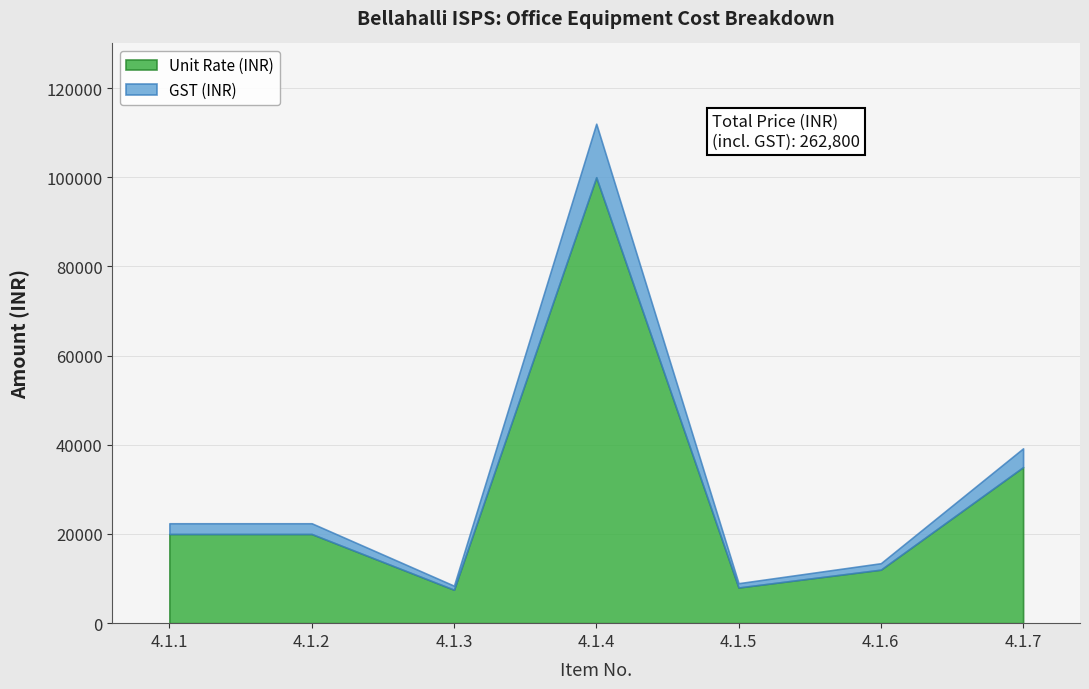

The value of Unit Rate (INR) at 4.1.5 is 8000. True or false?

True